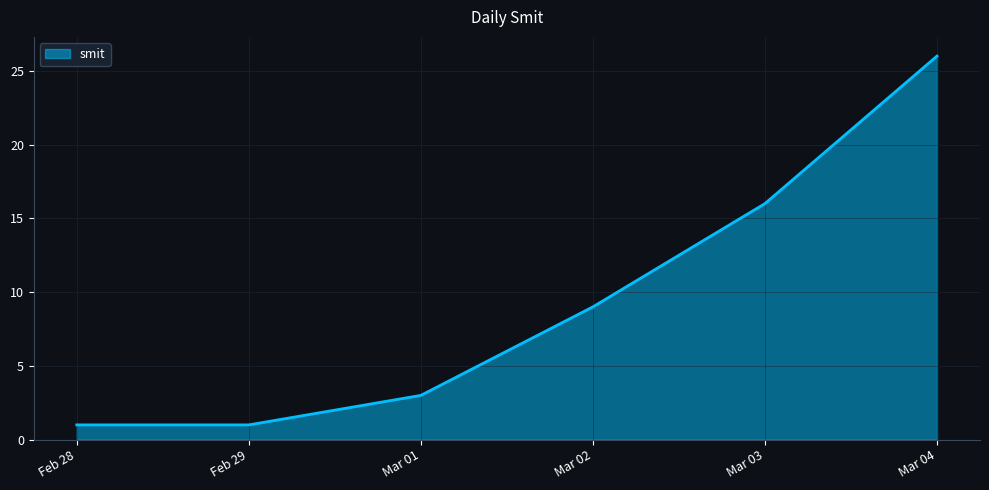

The chart shows a value of 0 at Feb 29. True or false?

False